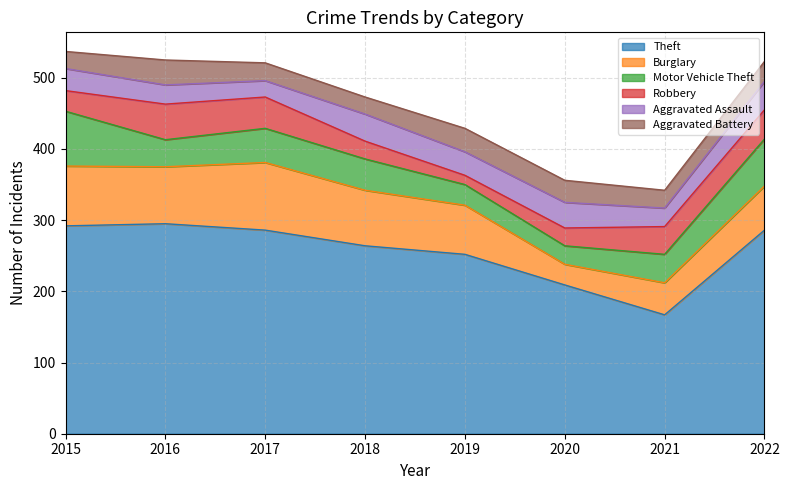

What is the average value of the Aggravated Battery series?

28